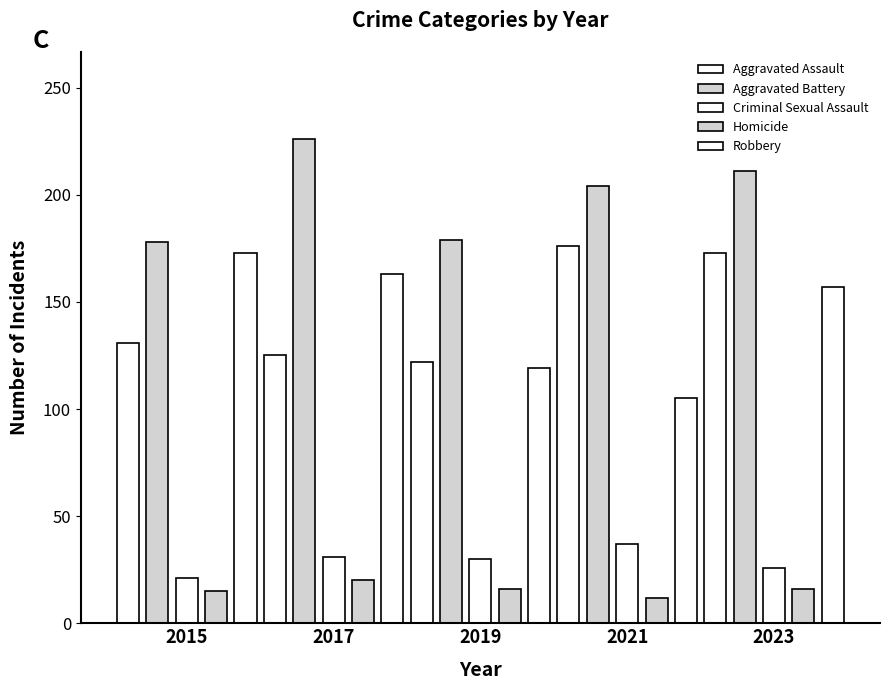

What is the total value across all series at 2017?

565